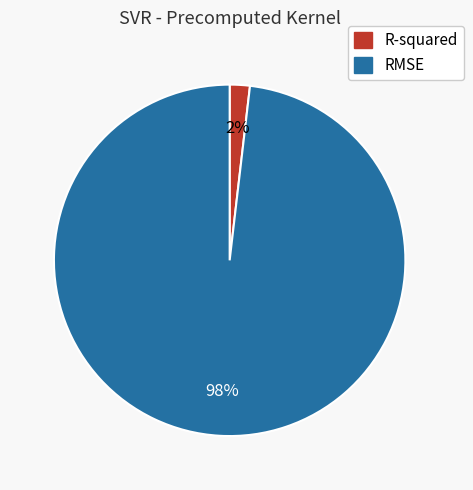

Which slice is the largest?

RMSE